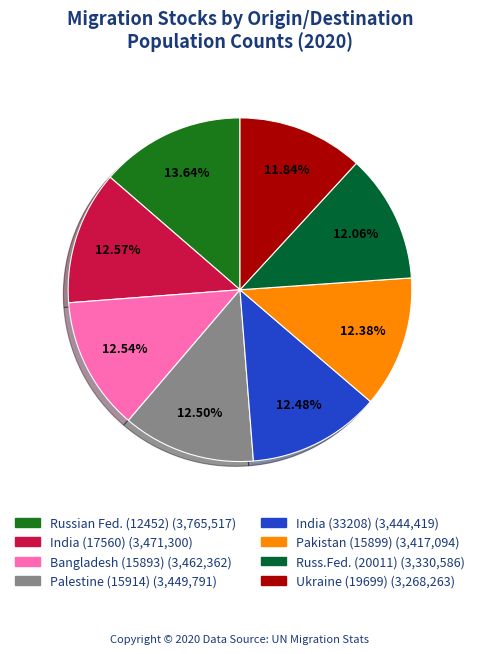

Does any single category account for the majority?

No